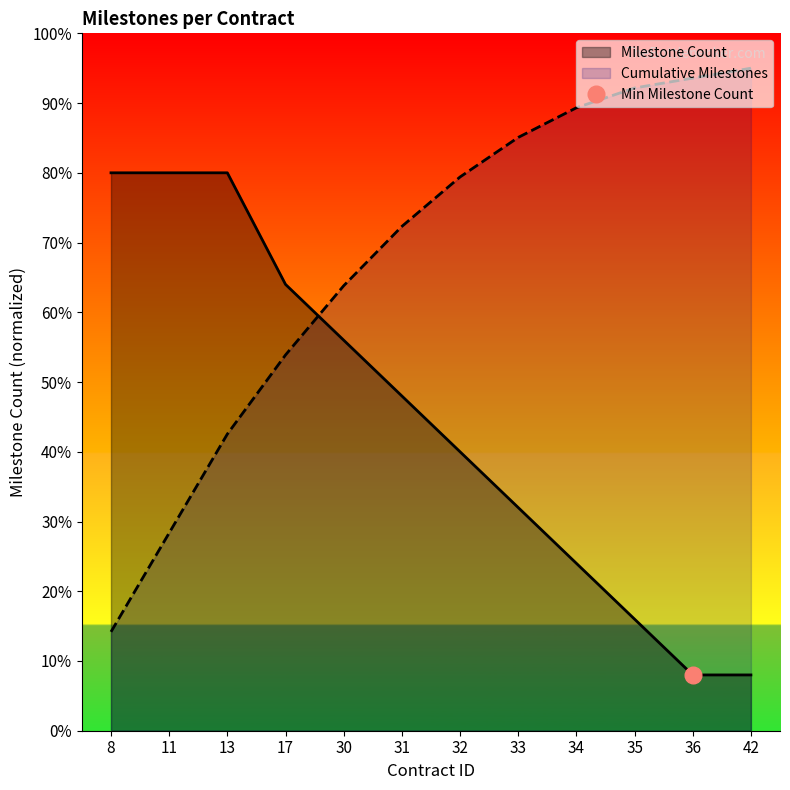

At which category does the chart reach its peak across all series?

42